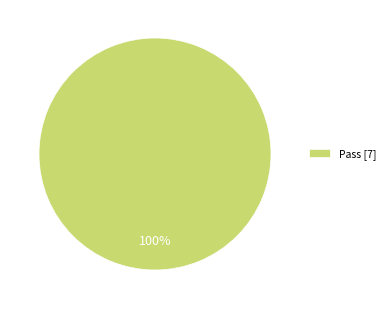

Rank the categories by value from highest to lowest.

Pass [7]